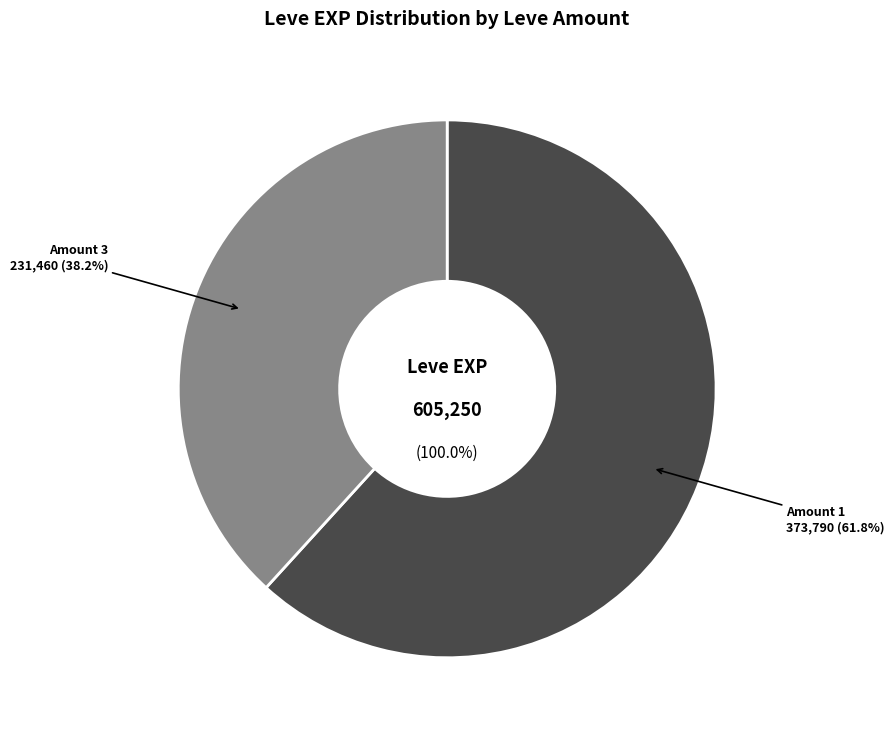

Is the sum of 1 (Root Rush) and 1 (One for the Books) greater than half?

No